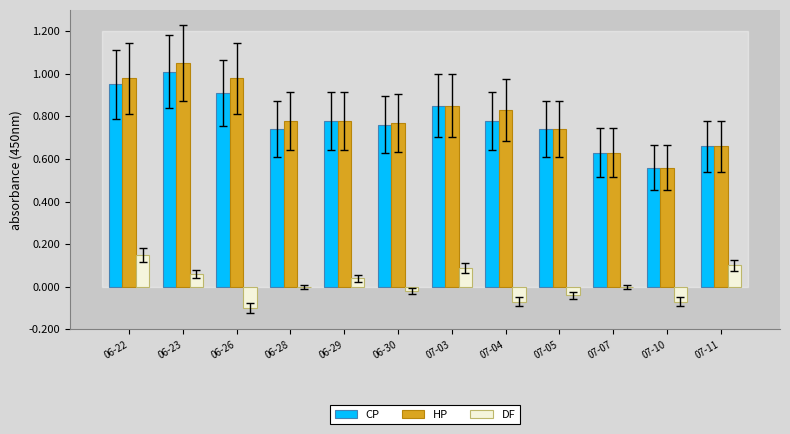

At which label does DF reach its peak?

06-22